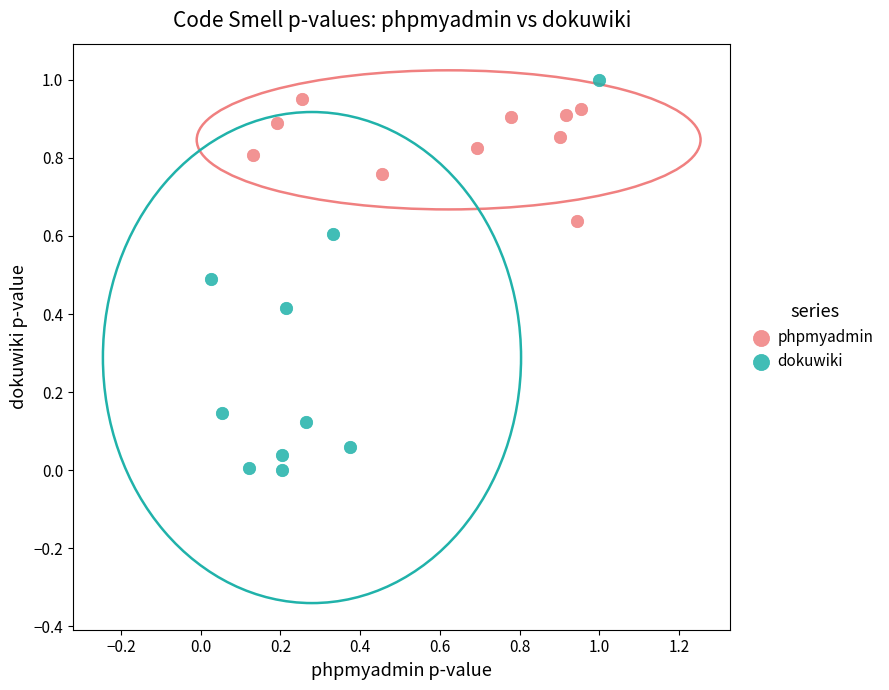

Which series reaches the minimum Y coordinate?

dokuwiki